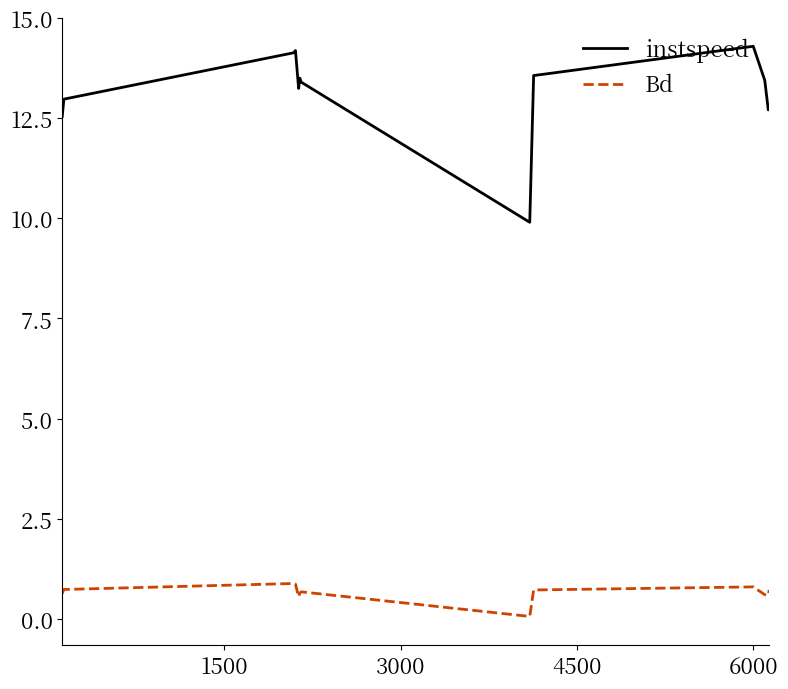

List the series in order of their overall mean, lowest first.

Bd, instspeed